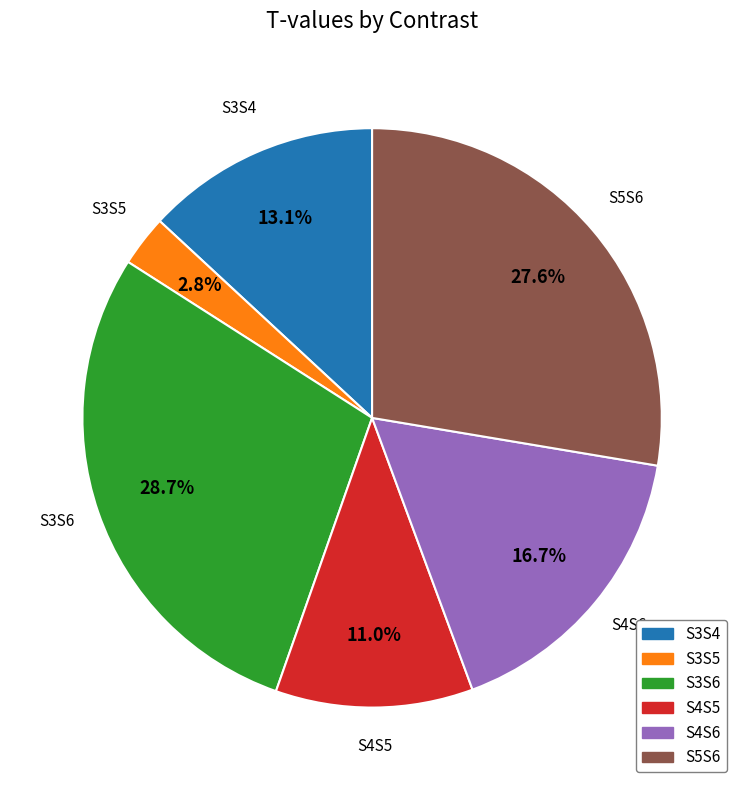

True or false: S3S4 accounts for 13% of the total.

True